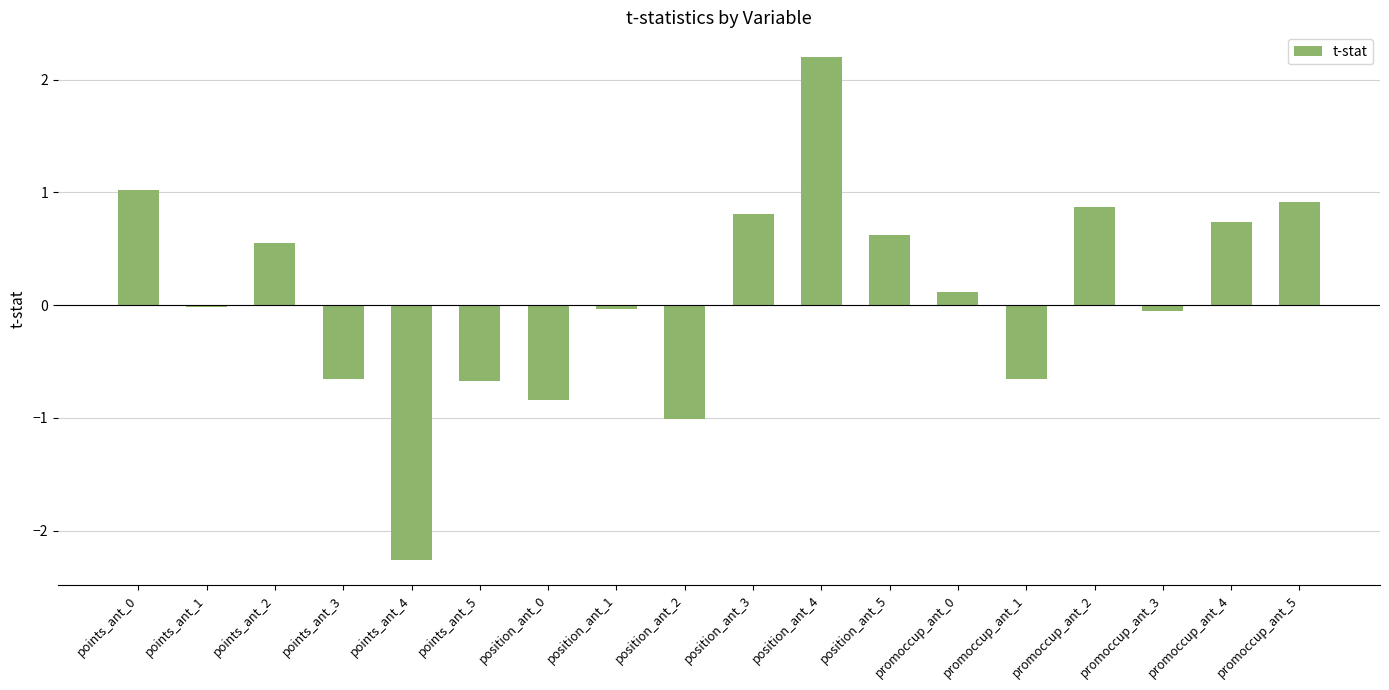

What is the change in value from position_ant_1 to position_ant_2?

-1.0